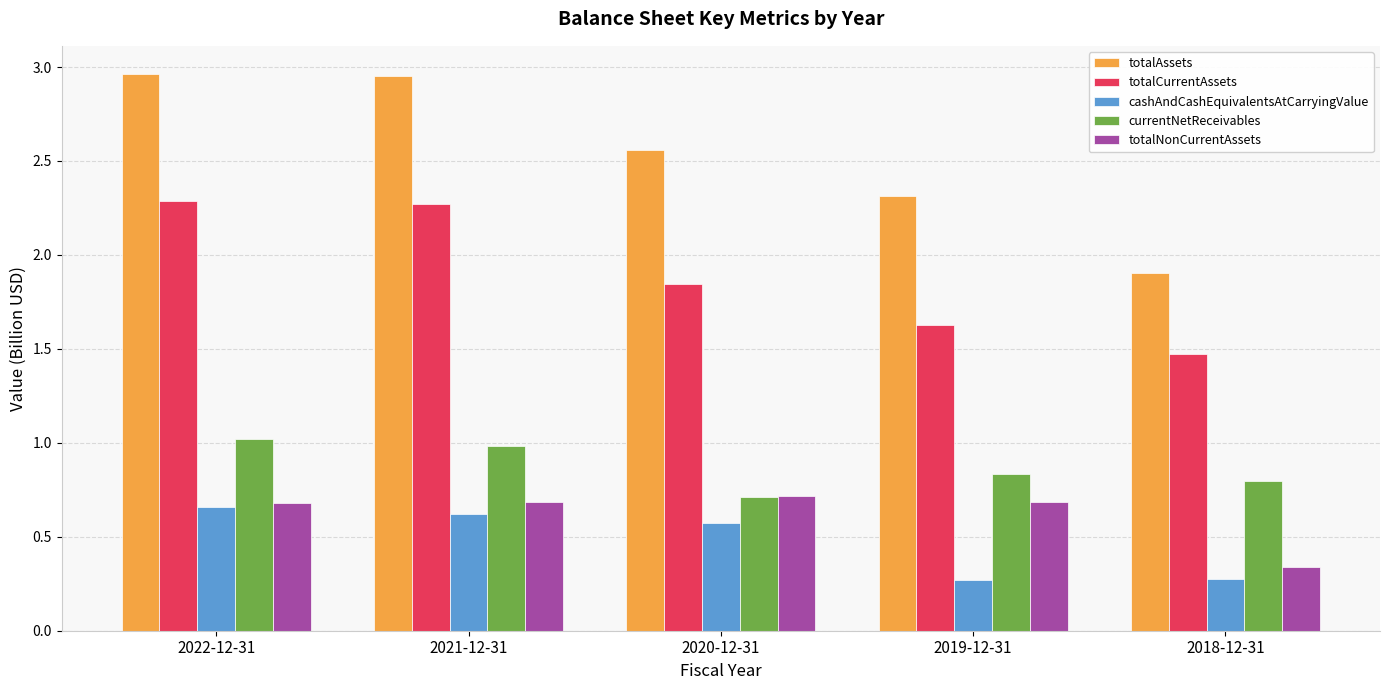

Which category has the highest value in the currentNetReceivables series?

2022-12-31